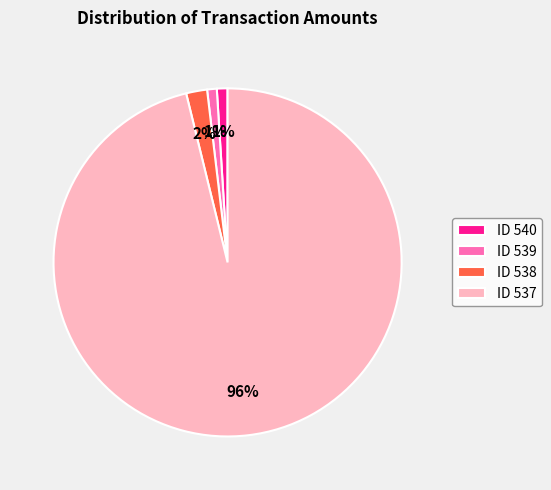

Between ID 538 and ID 537, which is larger?

ID 537